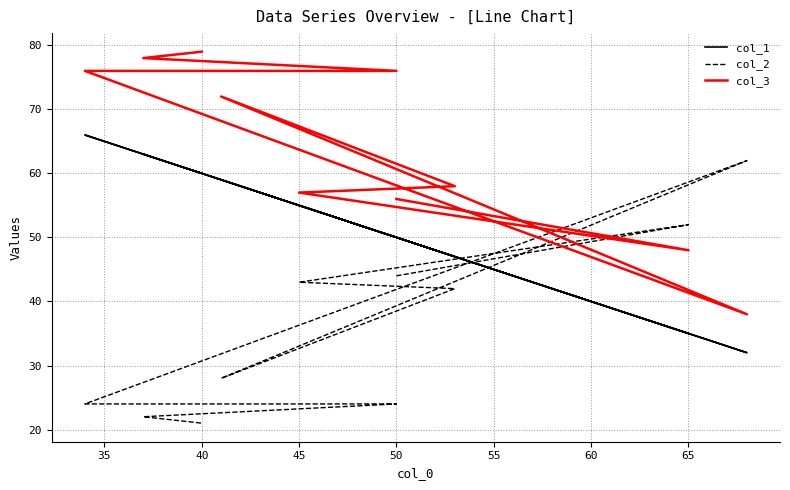

Reading right to left, list all the values displayed in this chart.

col_1: 60	63	50	66	32	59	47	55	35	50
col_2: 21	22	24	24	62	28	42	43	52	44
col_3: 79	78	76	76	38	72	58	57	48	56